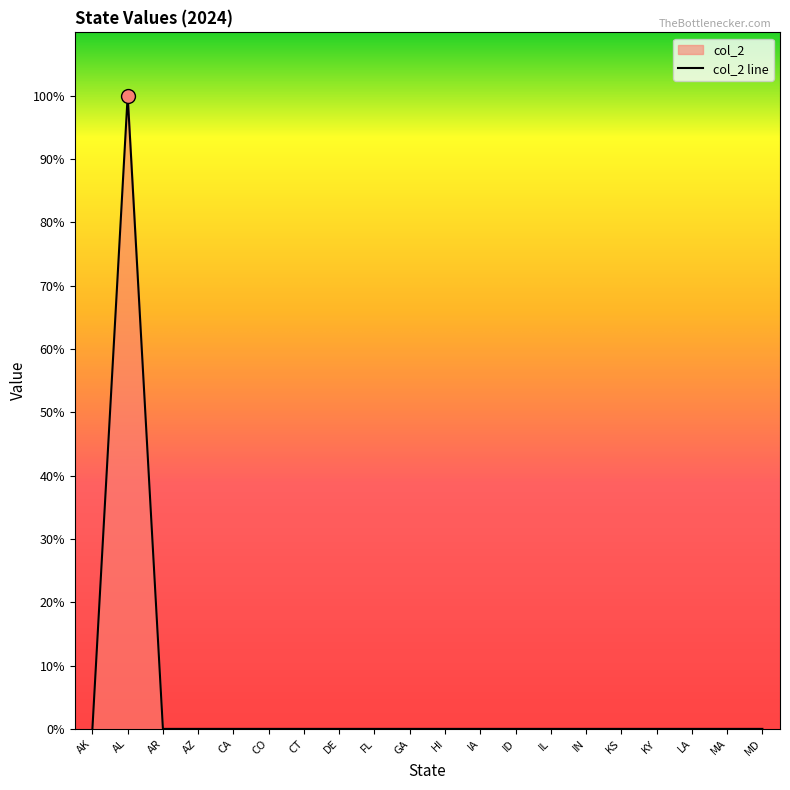

What is the label of the 13th point from the right?

DE